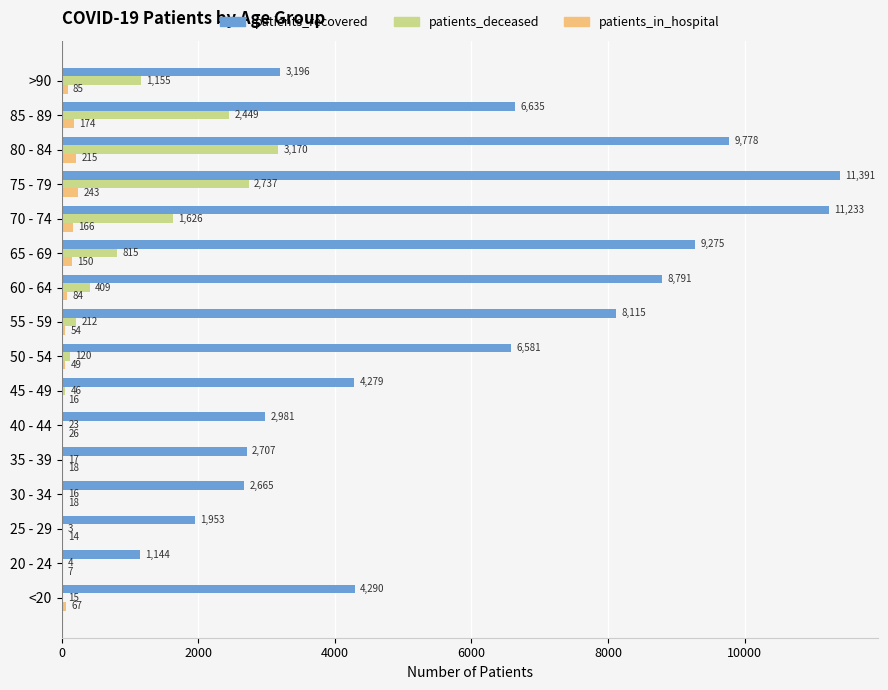

Which category has the highest value across all series?

75 - 79